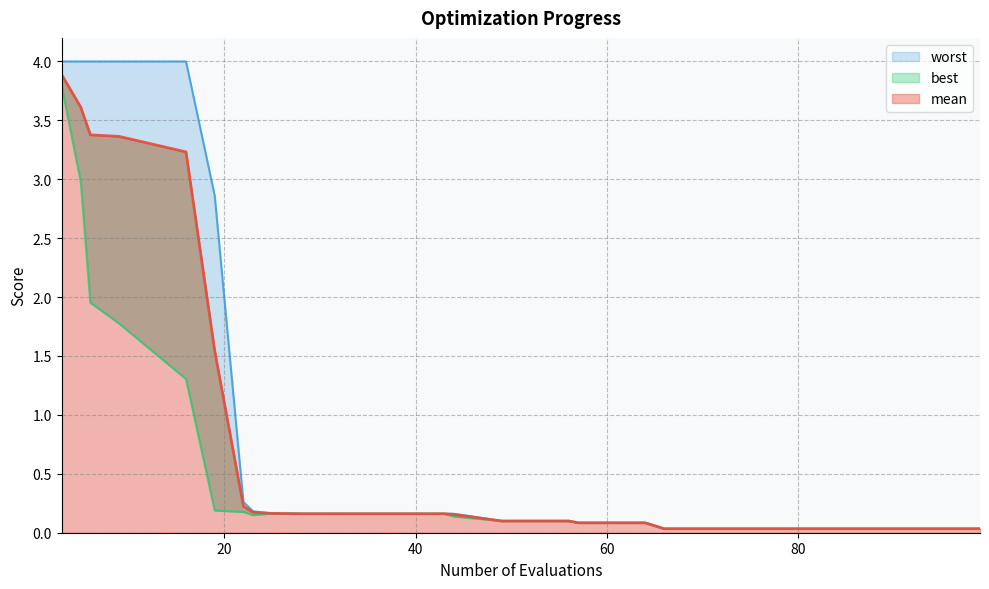

Rank the series by their maximum value, from lowest to highest.

best, mean, worst